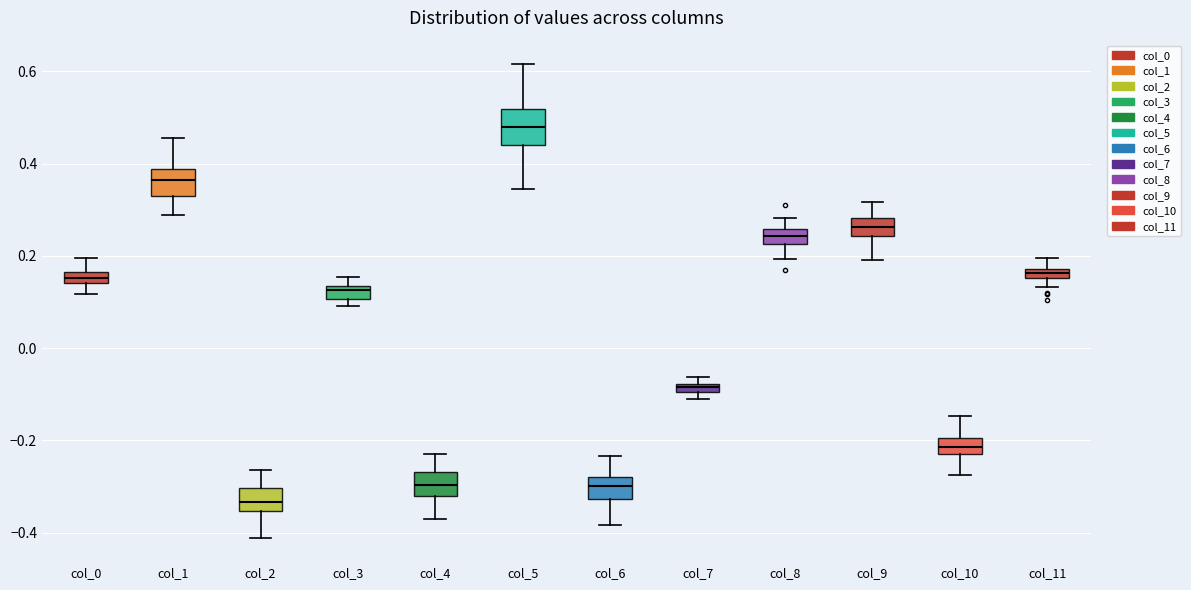

Which box has the lowest median line?

col_2